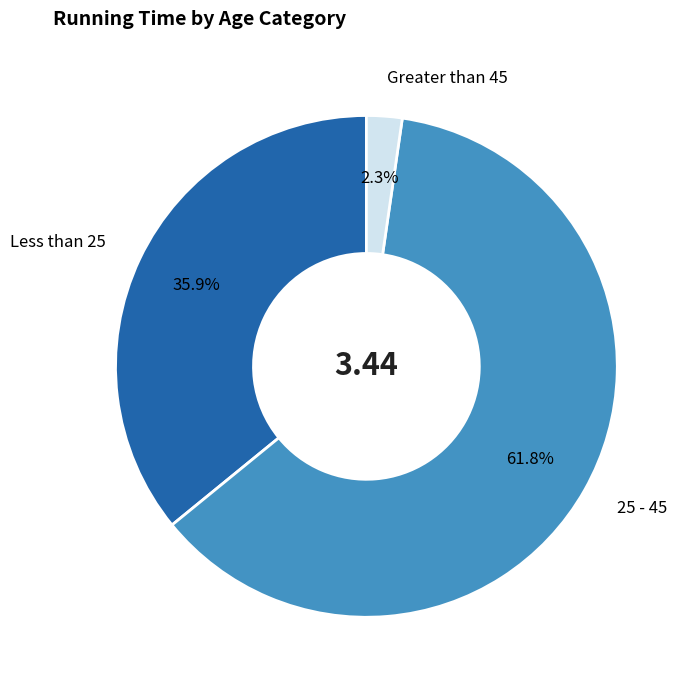

To the nearest percent, what percentage of the pie is Less than 25?

36%